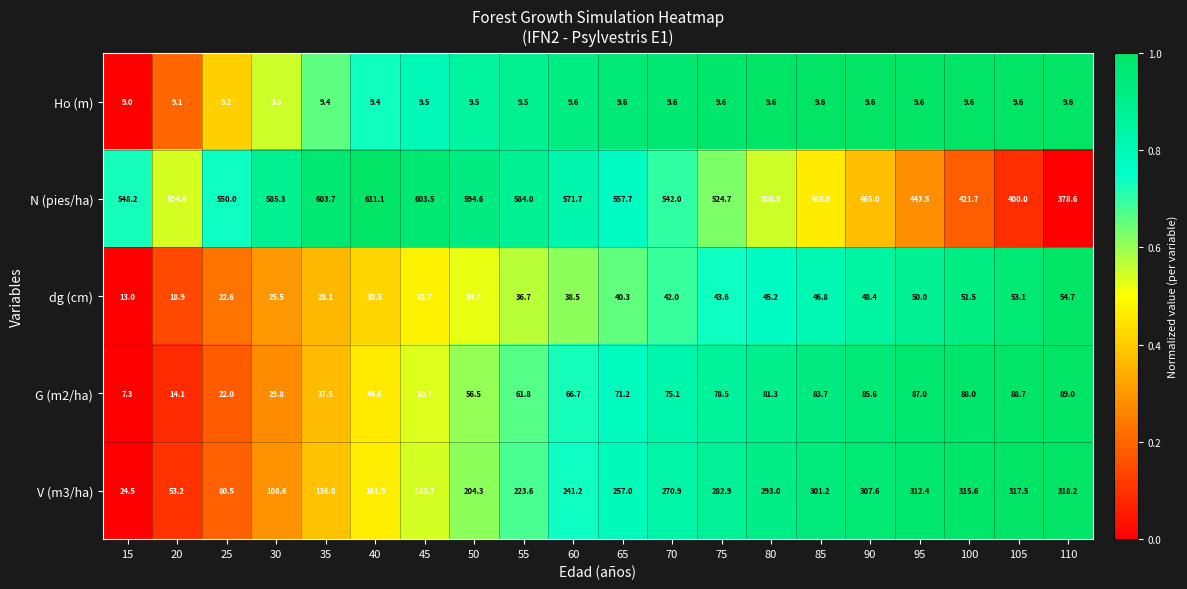

What value does the G (m2/ha) series have at 55?

61.8